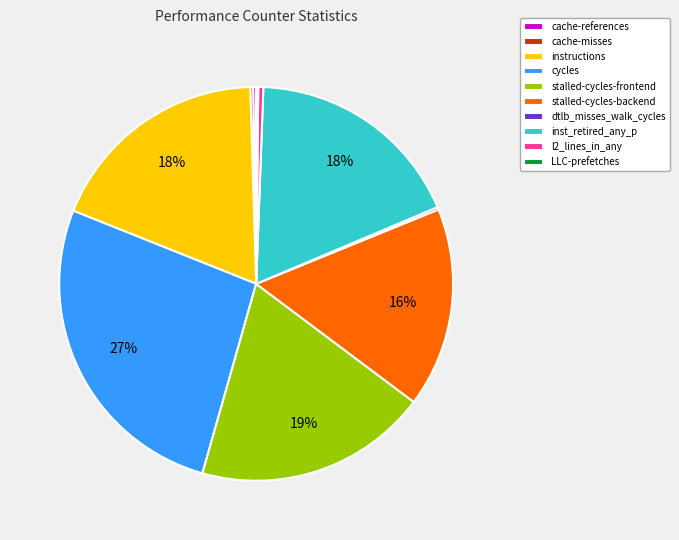

To the nearest percent, what is the difference between the instructions and l2_lines_in_any slice percentages?

18%